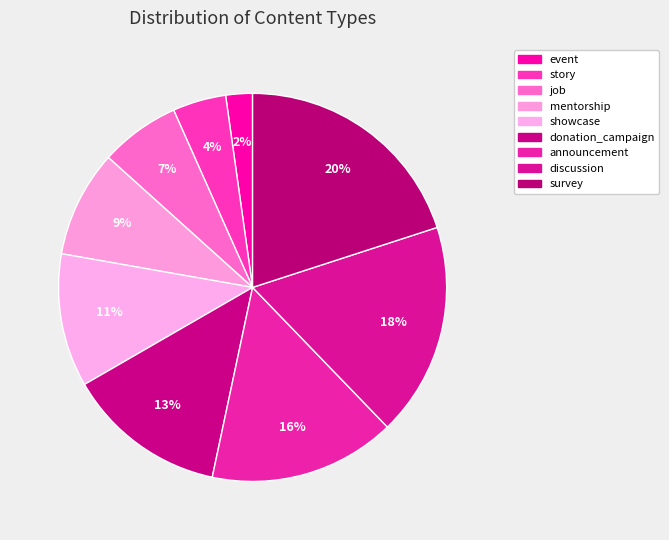

Is the sum of showcase and job greater than half?

No